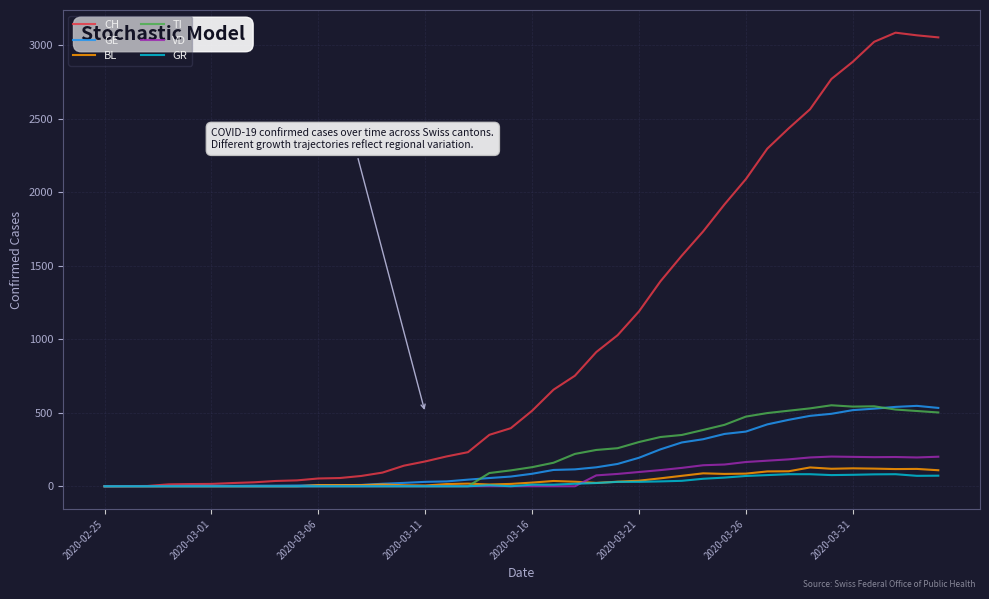

How many lines are shown in the chart?

6